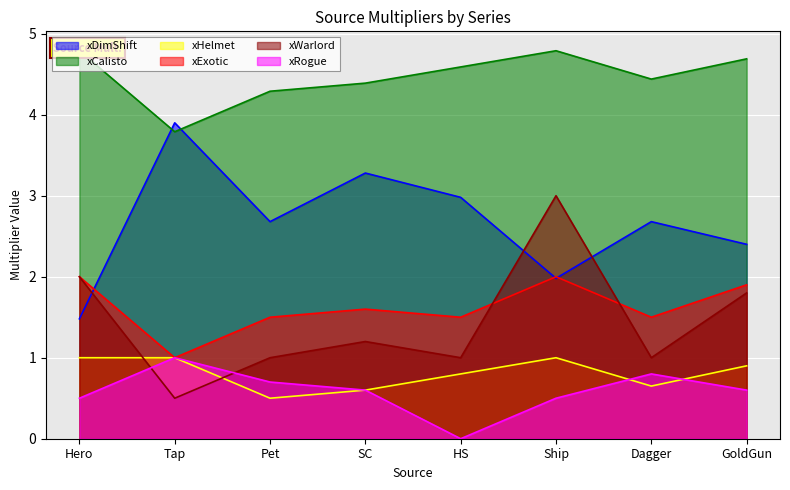

What position from the left is SC?

4